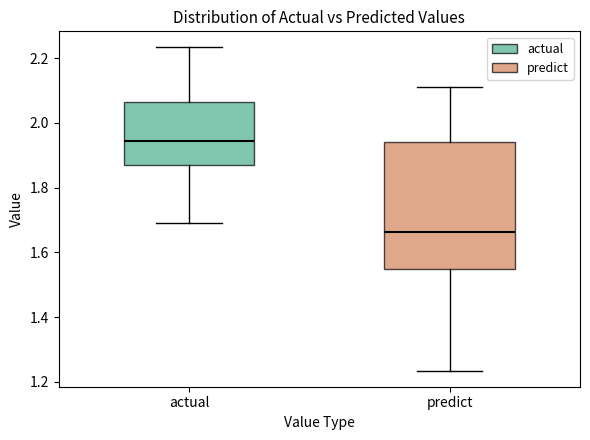

Comparing the boxes themselves (not the whiskers), which one is the tallest?

predict